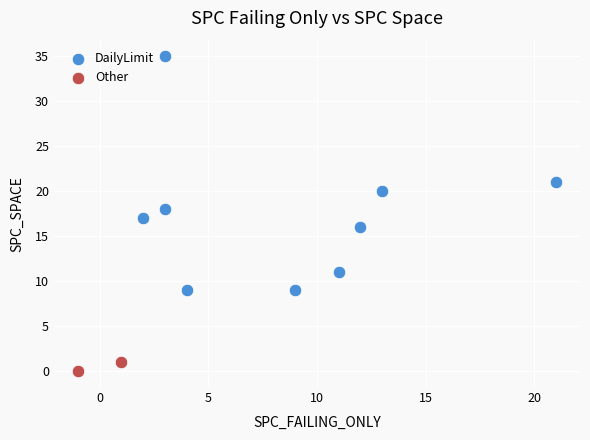

What are all the series names shown in the legend?

DailyLimit, Other